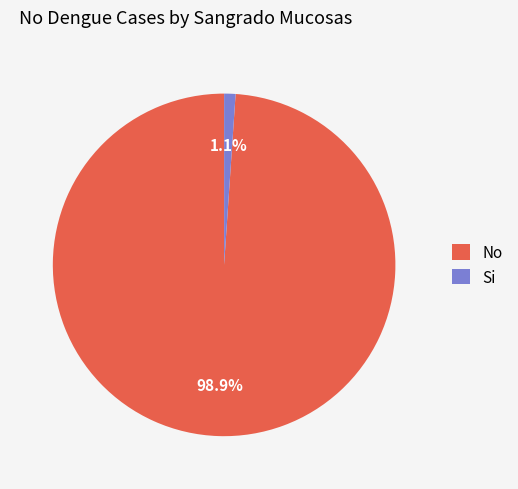

The Si slice represents 1% of the pie. True or false?

True